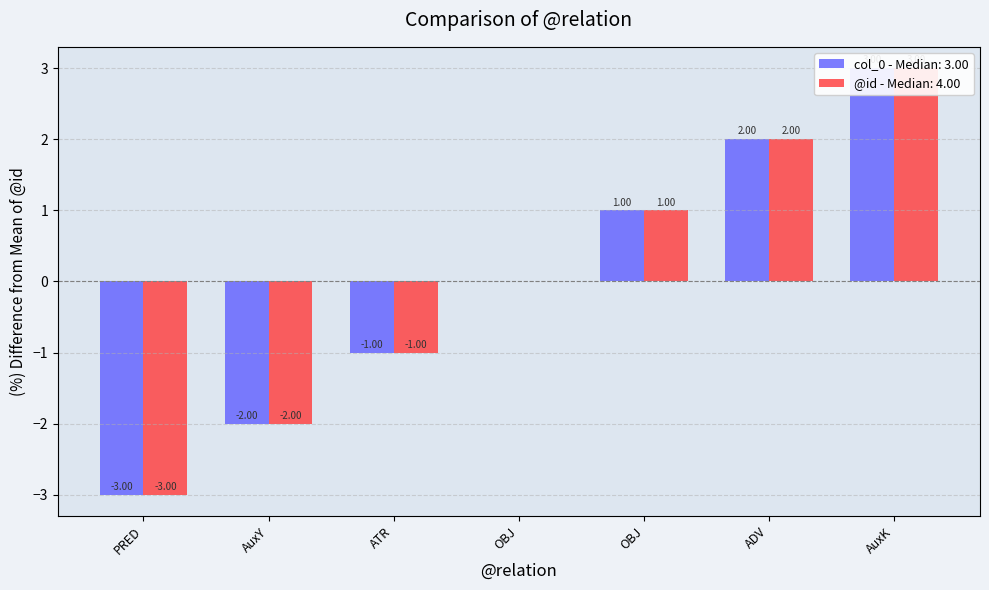

What is the difference between the maximum and minimum values in the col_0 series?

6